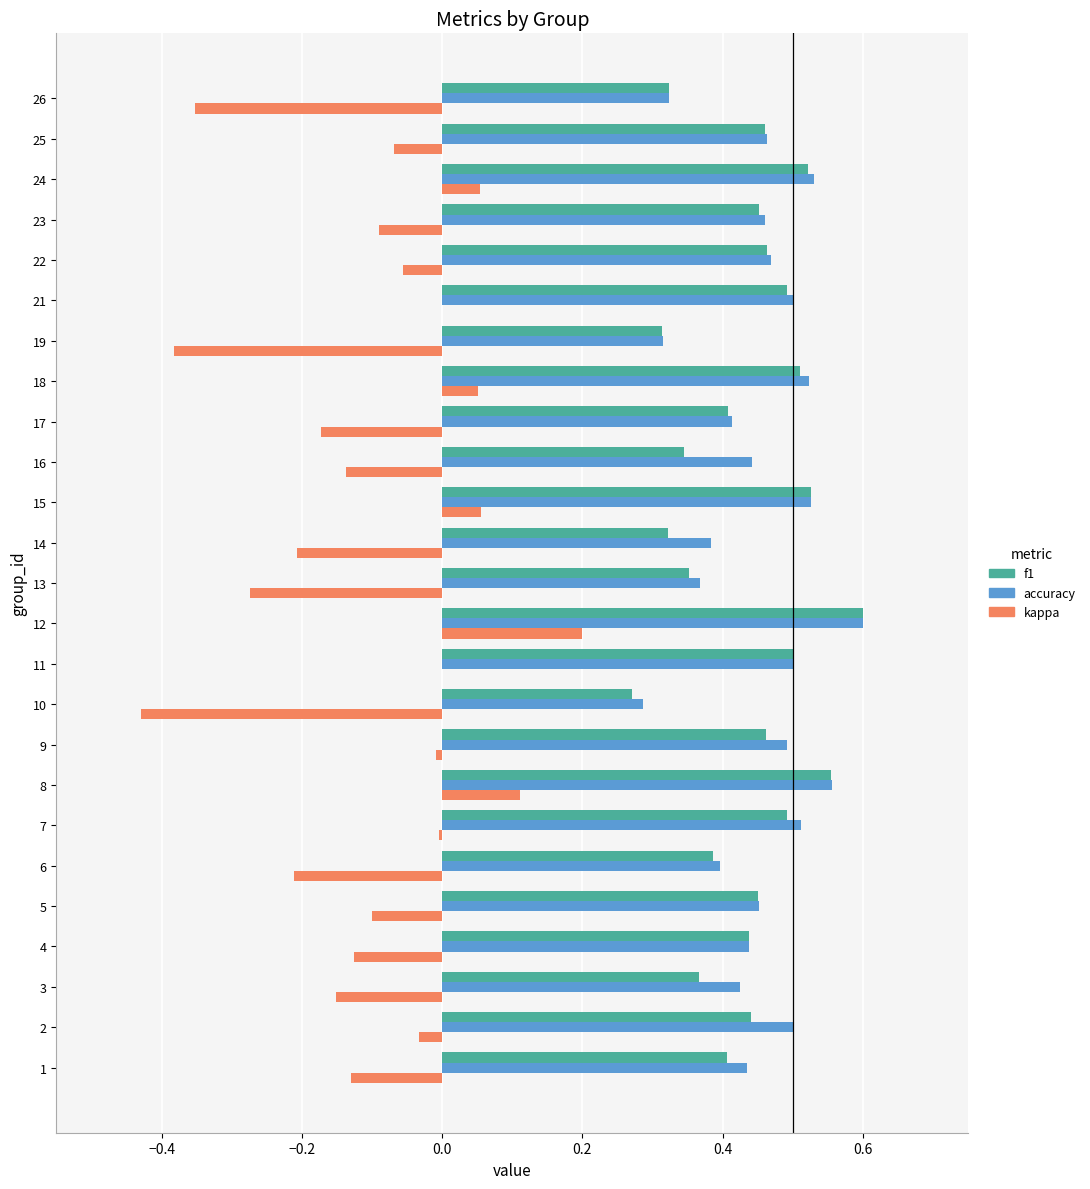

The value of f1 at 5 is 0.5. True or false?

True